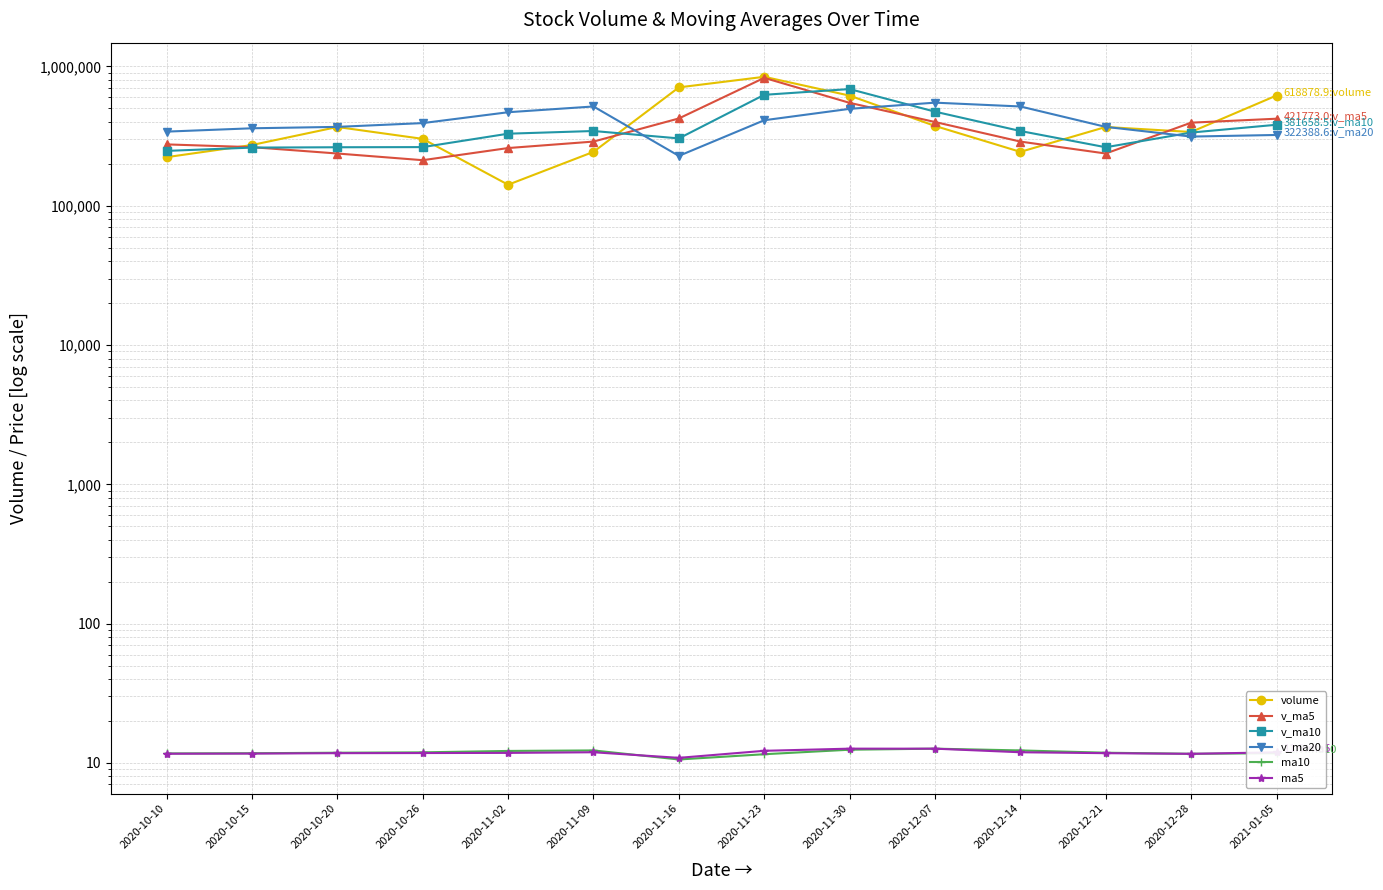

What is the label of the 12th point from the left?

2020-12-21